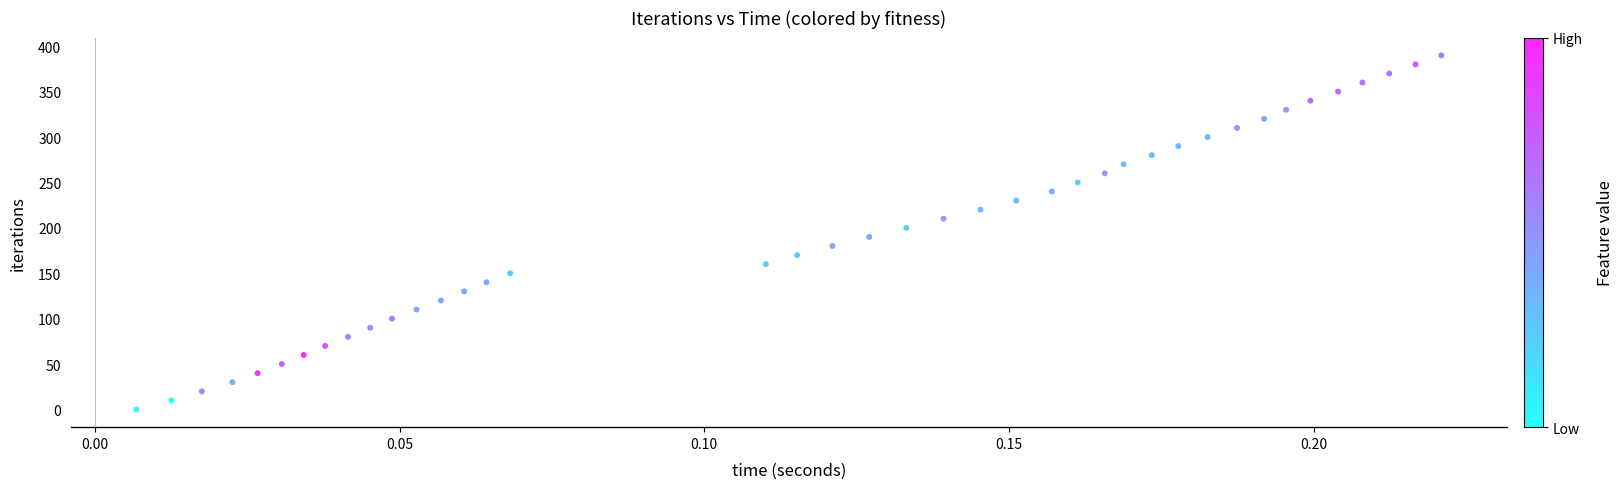

What is the range of Y values (max minus min)?

390